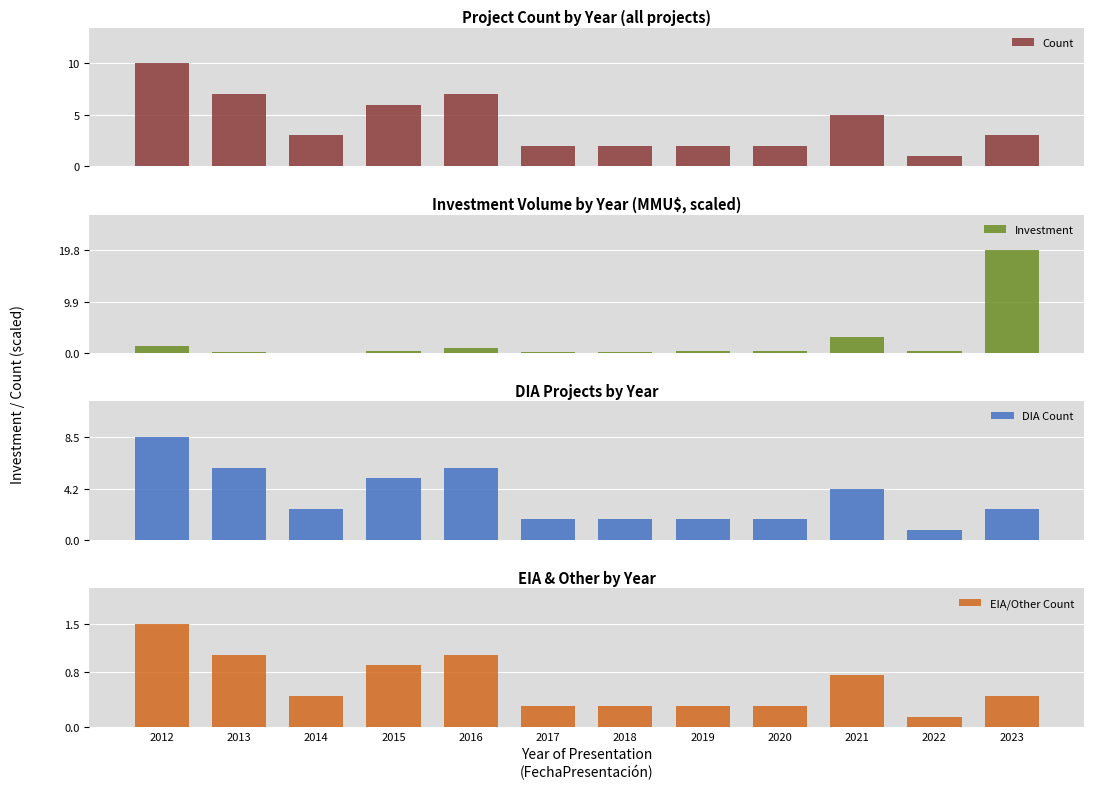

How many bars are there in total?

48